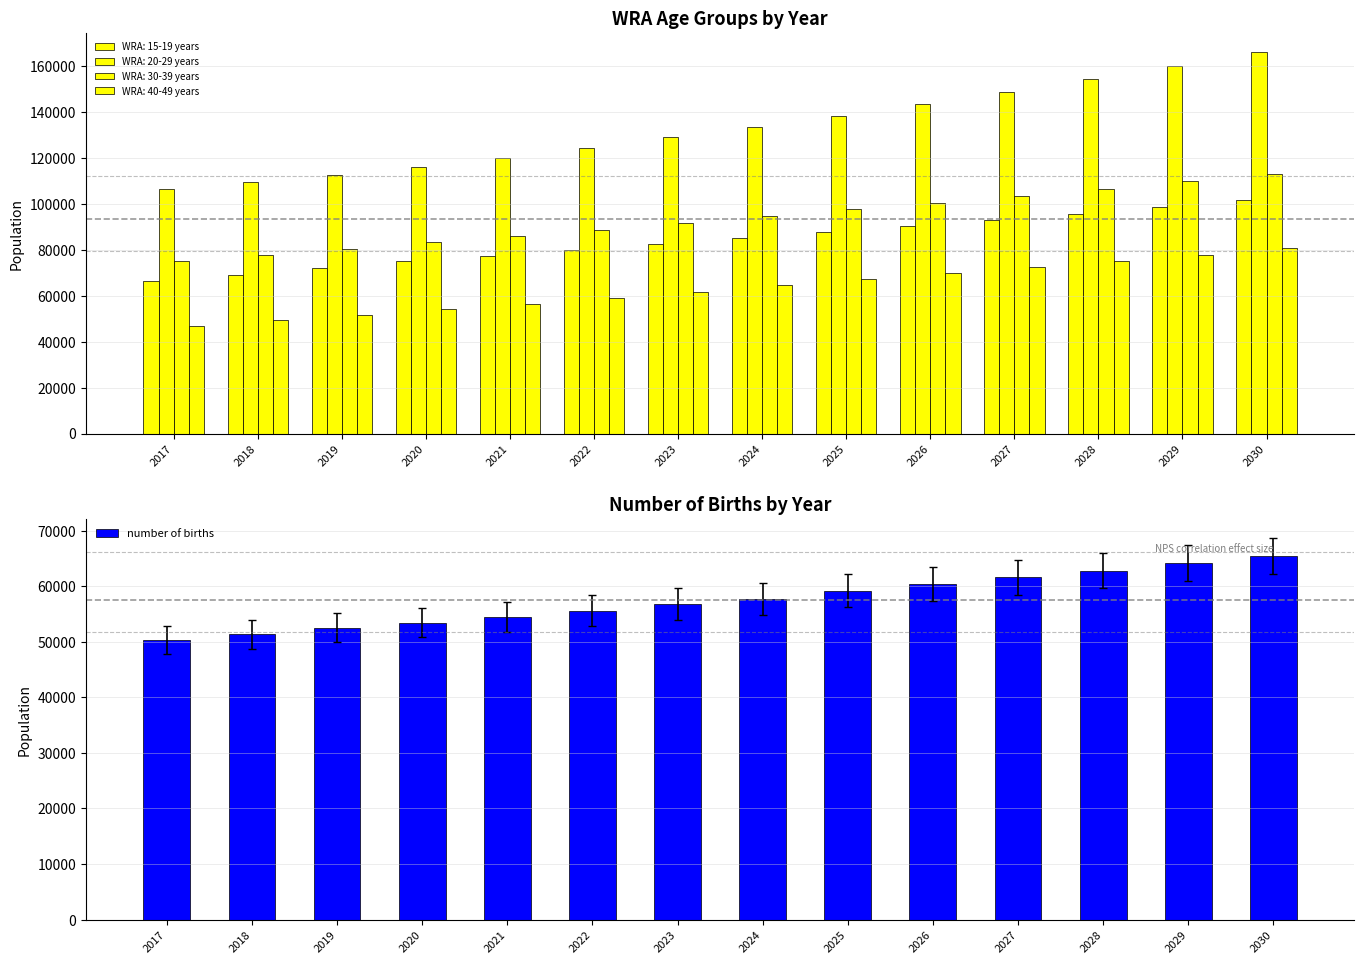

What is the change in value from 2025 to 2026?

+1193.1